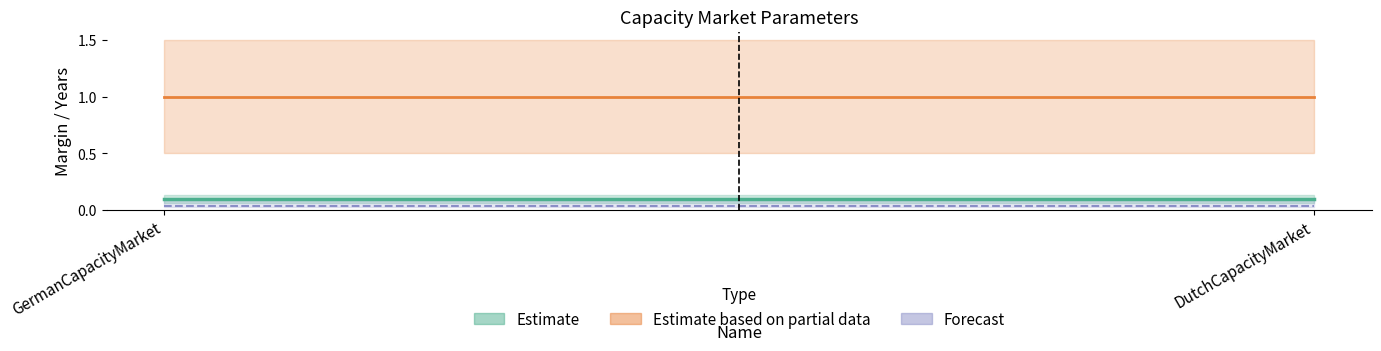

What is the label of the 1st point from the left?

GermanCapacityMarket